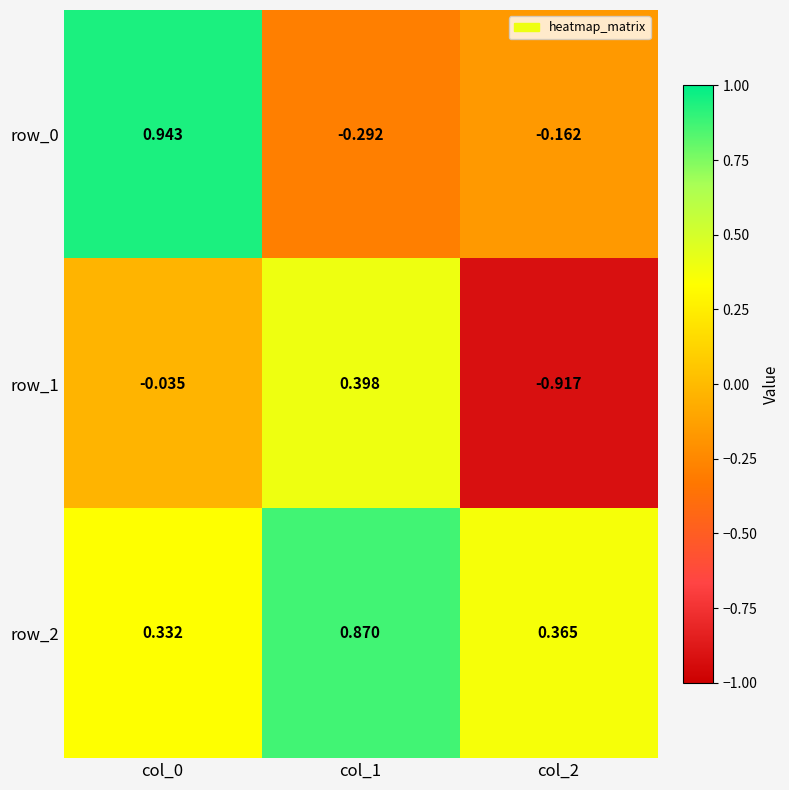

Is the value of row_0 at col_2 greater than the value of row_1 at col_2?

Yes